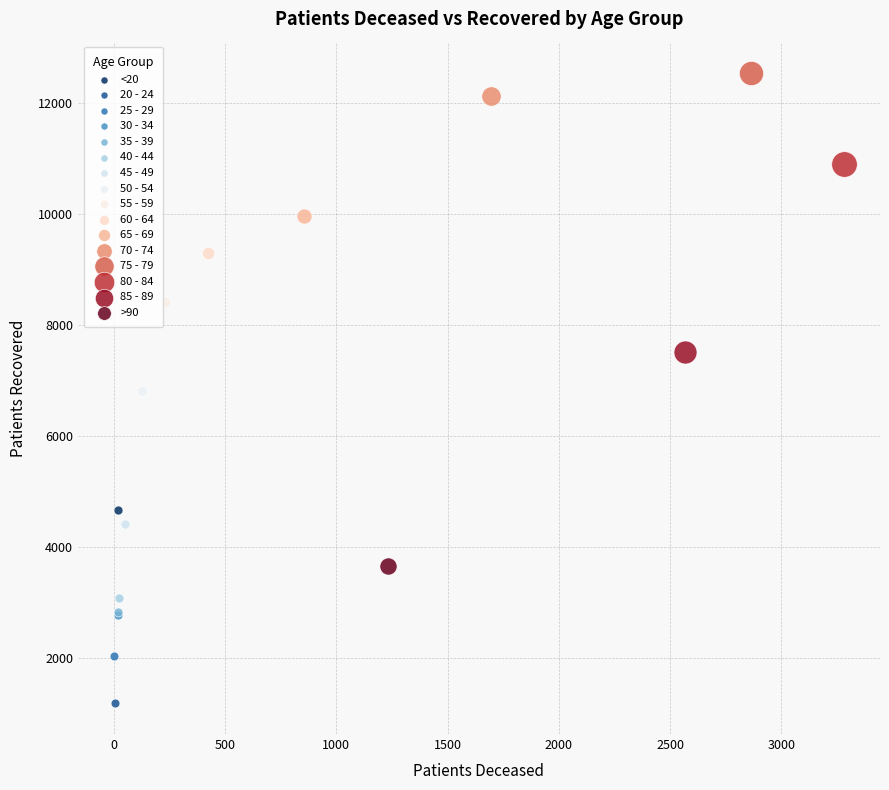

What are all the series names shown in the legend?

<20, 20 - 24, 25 - 29, 30 - 34, 35 - 39, 40 - 44, 45 - 49, 50 - 54, 55 - 59, 60 - 64, 65 - 69, 70 - 74, 75 - 79, 80 - 84, 85 - 89, >90